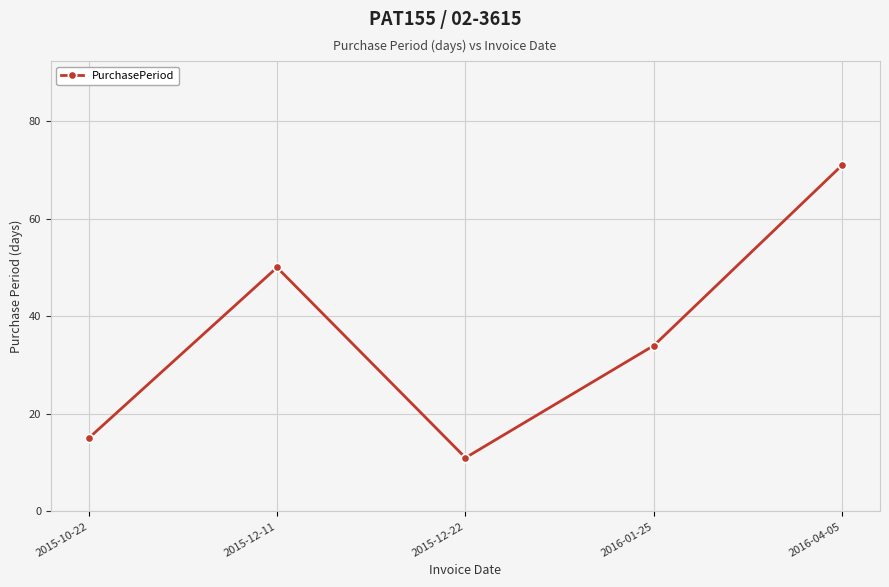

How many lines are shown in the chart?

1